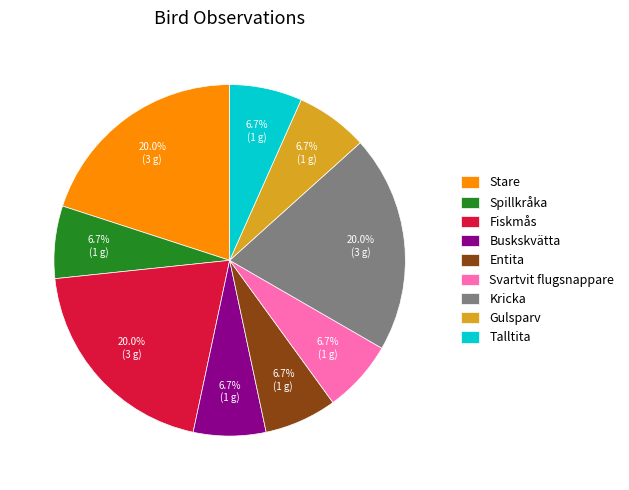

The Stare slice represents 30% of the pie. True or false?

False